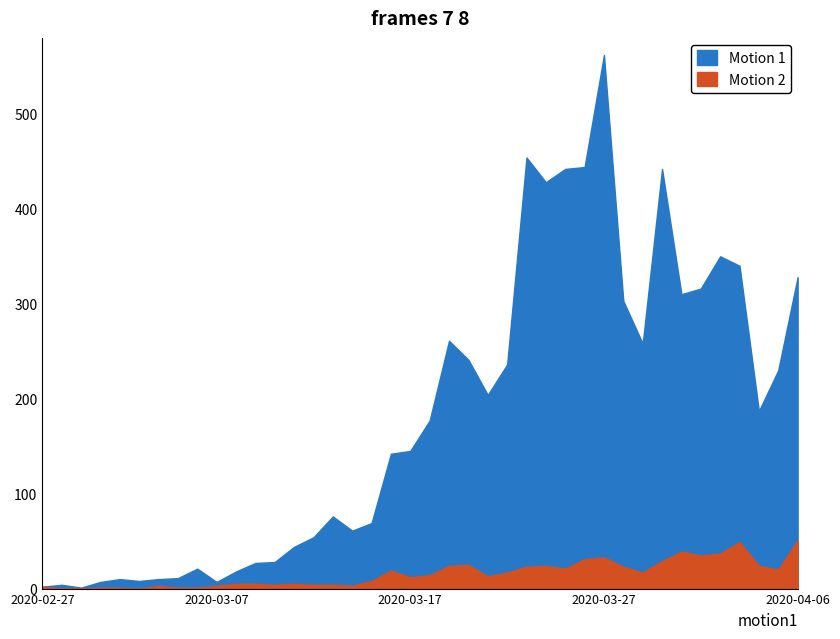

Does the chart display data point markers on the line(s)?

No